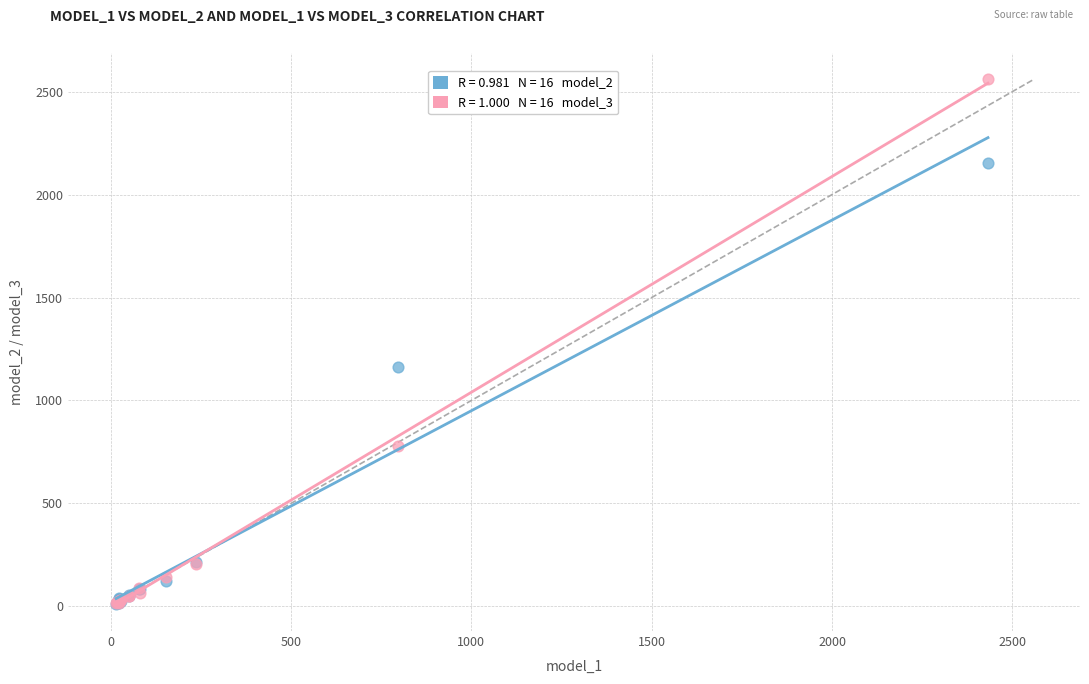

Across all series, what Y value is closest to 1284?

1163.7